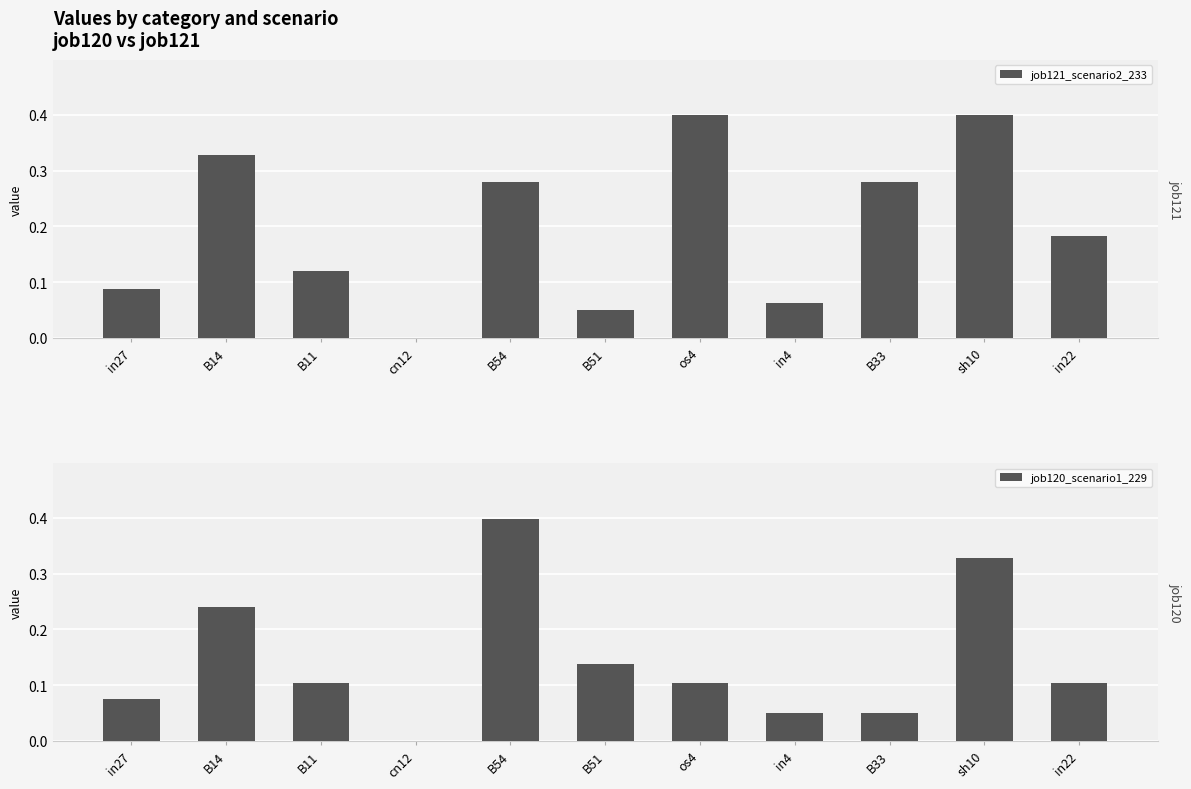

Which series has the largest total across all categories?

job121_scenario2_233